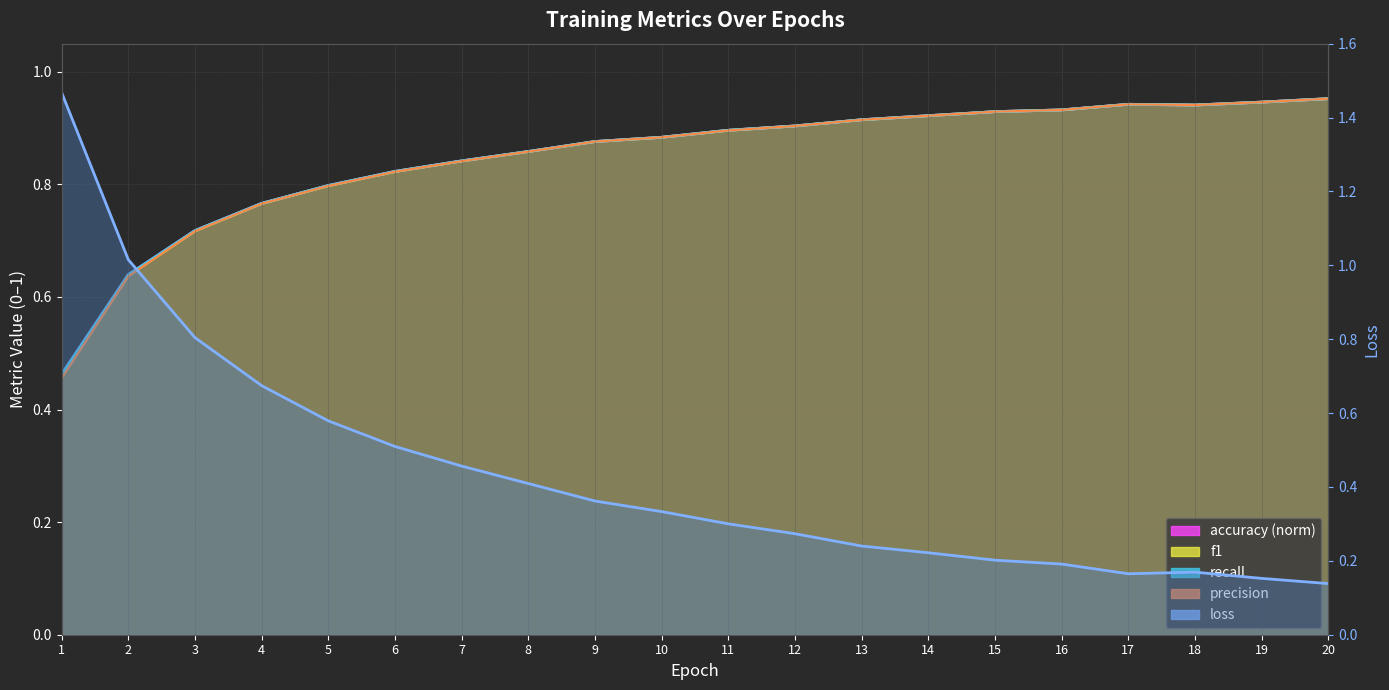

Where is loss line nearest to the value 0?

20